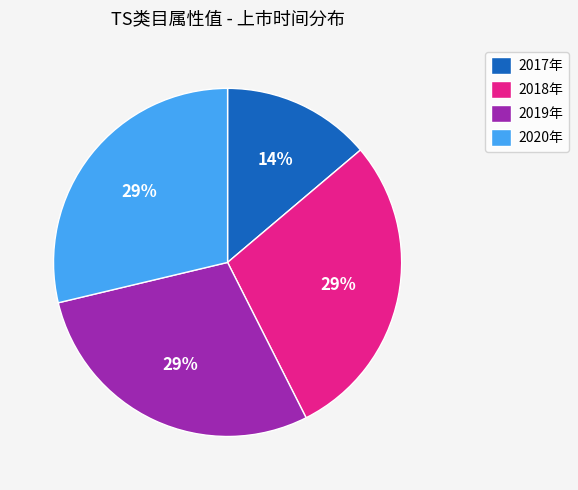

Does 2019年 represent more than half of the total?

No